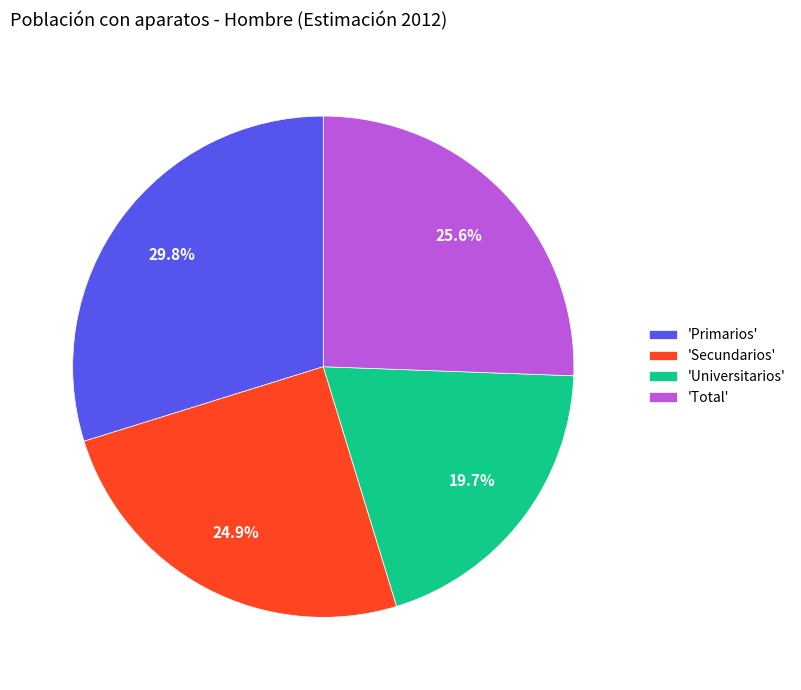

Between 'Total' and 'Universitarios', which is larger?

'Total'